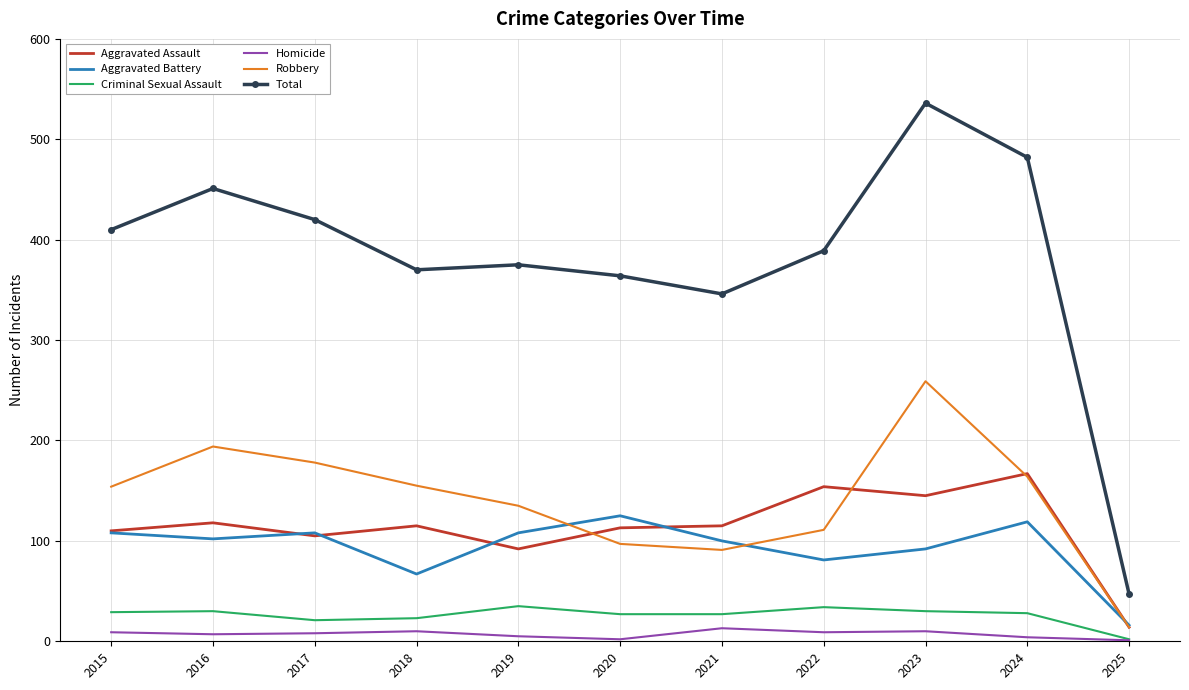

What is the average value of the Aggravated Assault series?

113